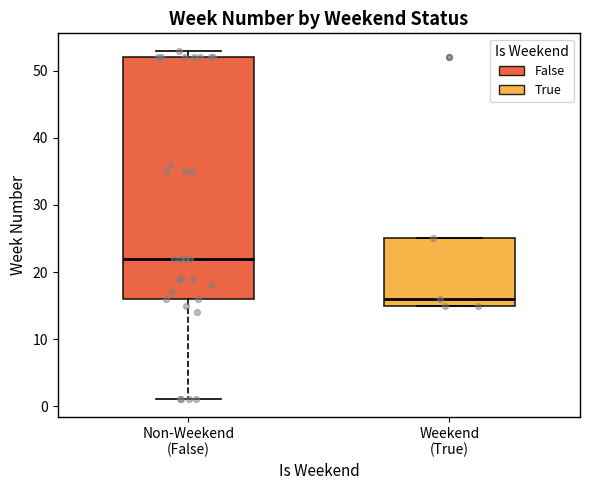

Which box's median line is the highest?

Non-Weekend (False)